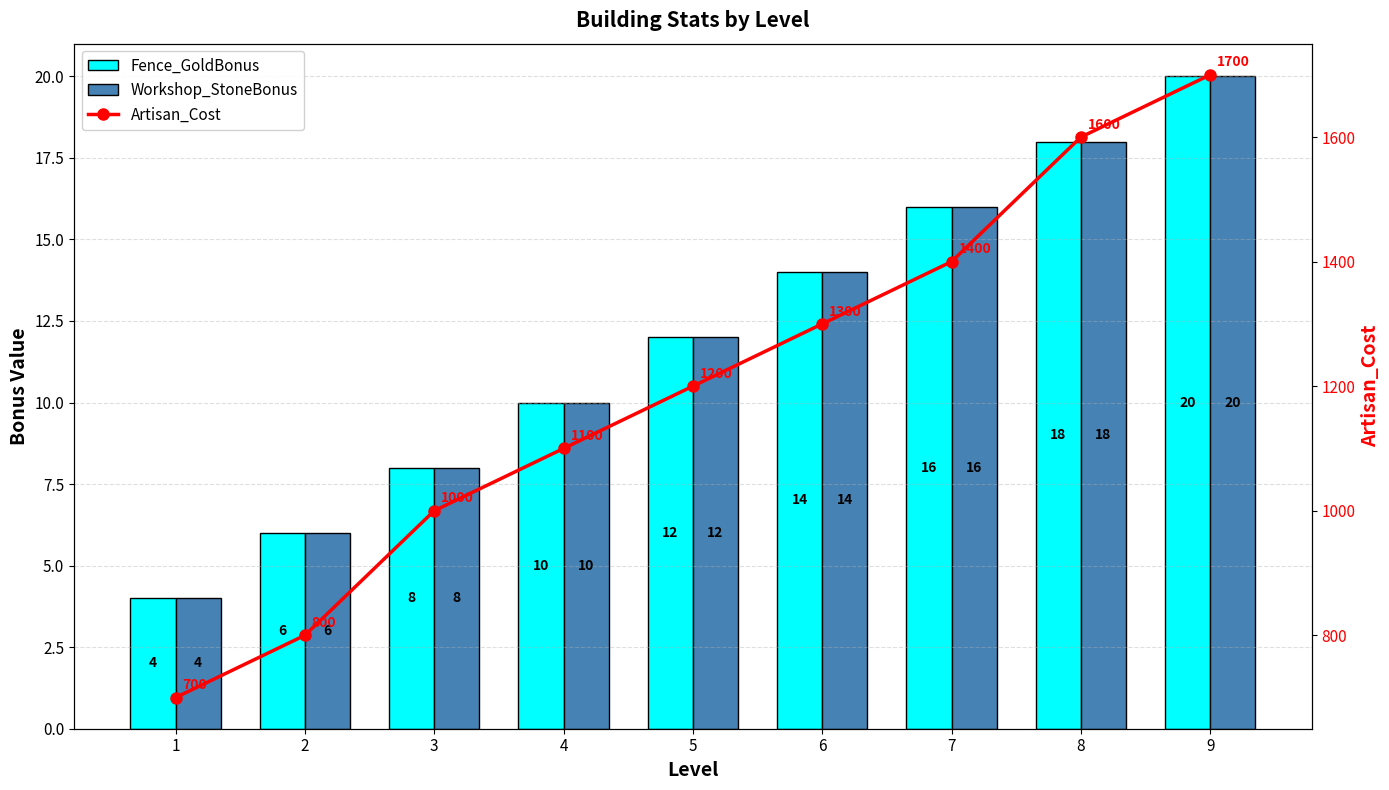

What is the total value across all series at 7?

1432